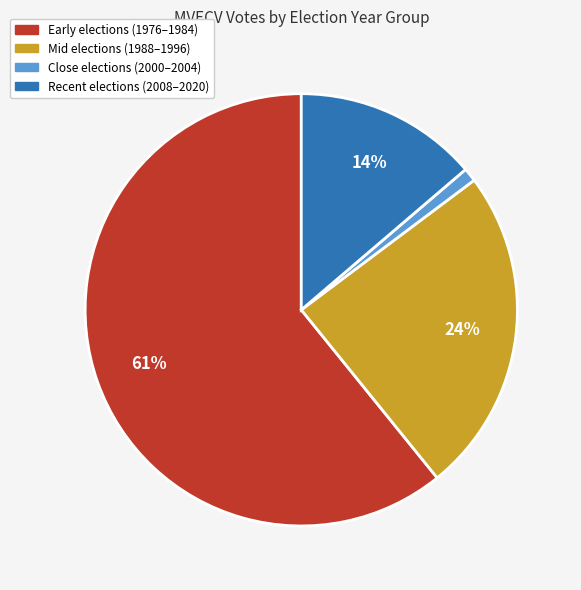

The Early elections (1976–1984) slice represents 72% of the pie. True or false?

False